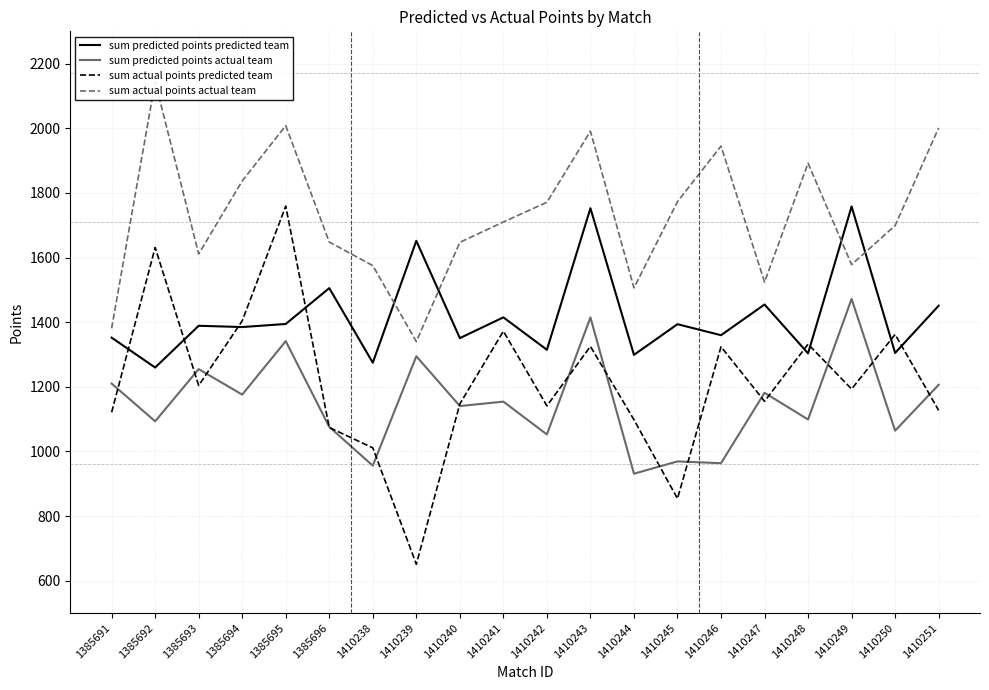

What is the value of the sum predicted points actual team point at the 10th from the left?

1154.0